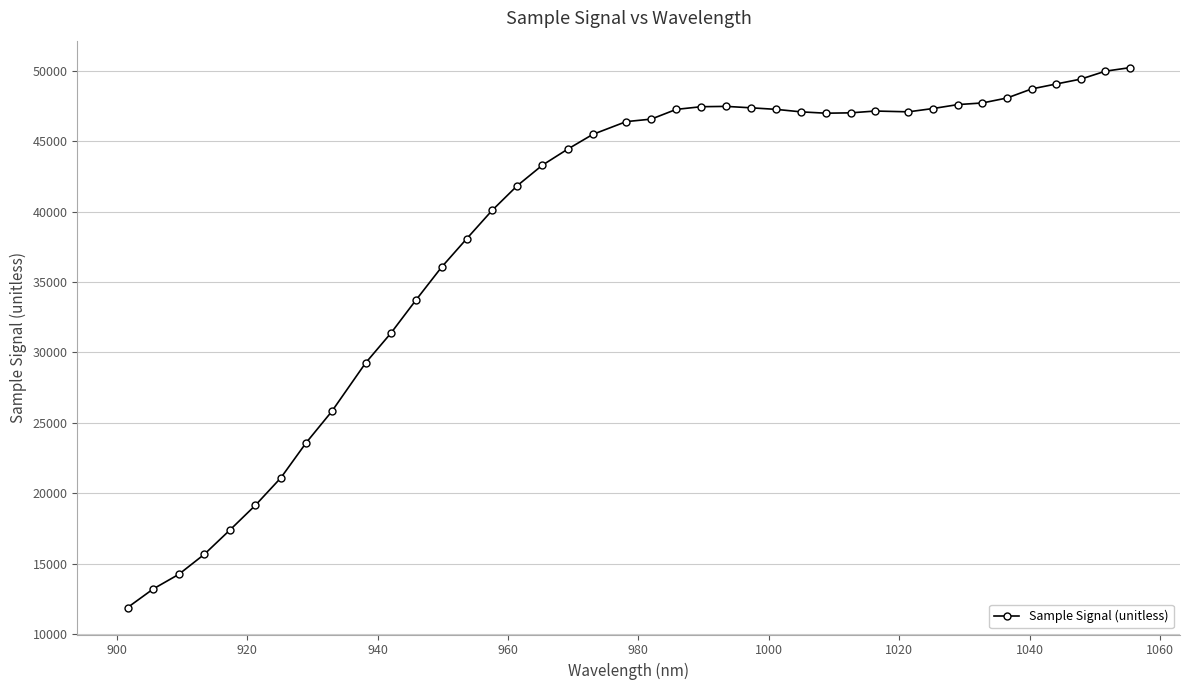

What is the difference between the maximum and minimum values?

38335